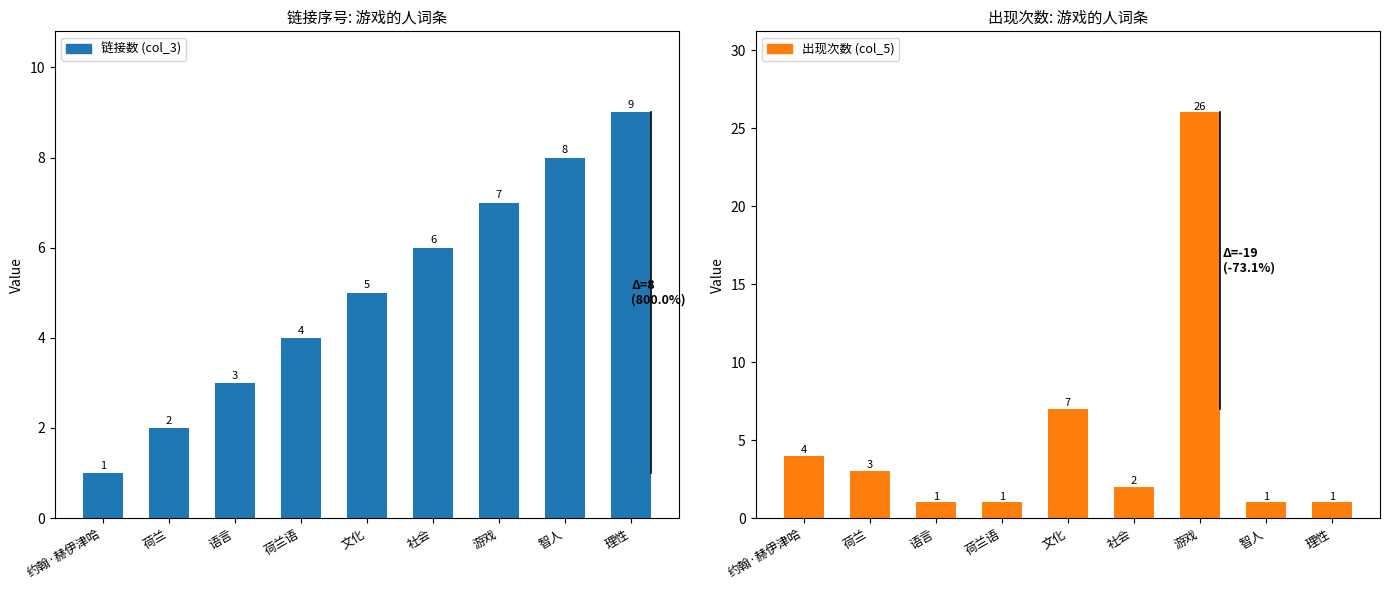

The value of 出现次数 (col_5) at 语言 is 1. True or false?

True